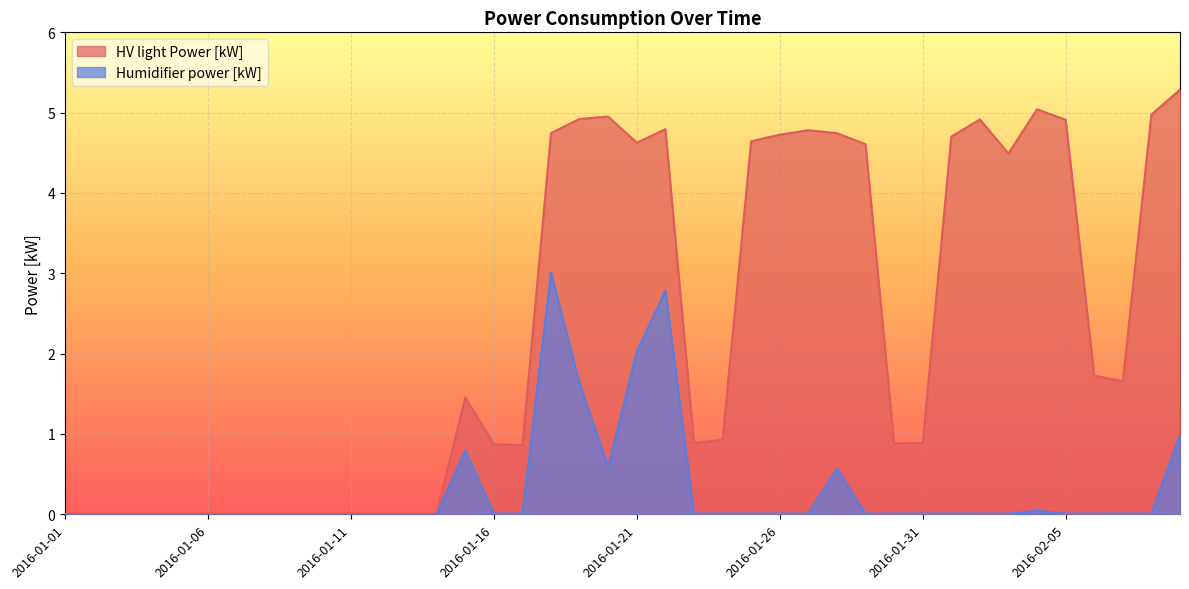

True or false: Humidifier power [kW] has a value of 0.0 at 2016-01-14.

False